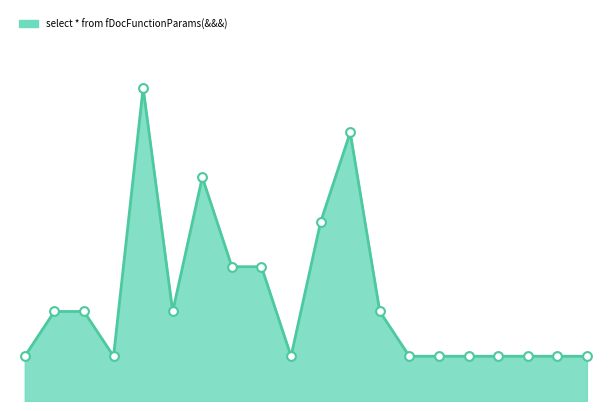

Is this an area chart (filled region under the line)?

Yes